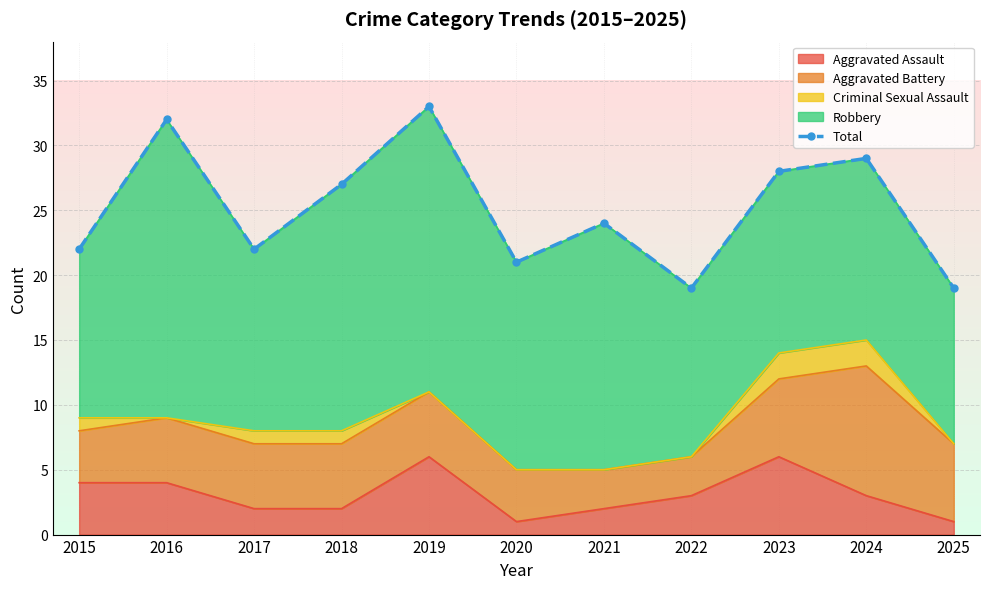

The Aggravated Assault series shows 4 at 2016. True or false?

True